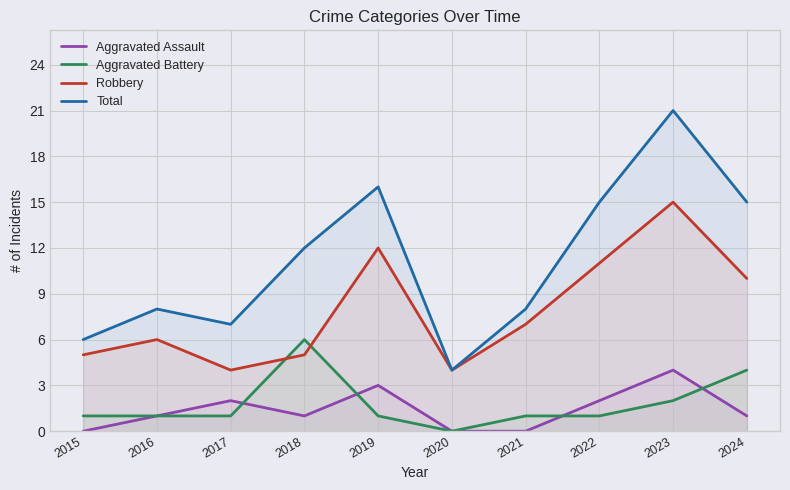

At which category does Total reach its first local peak?

2016